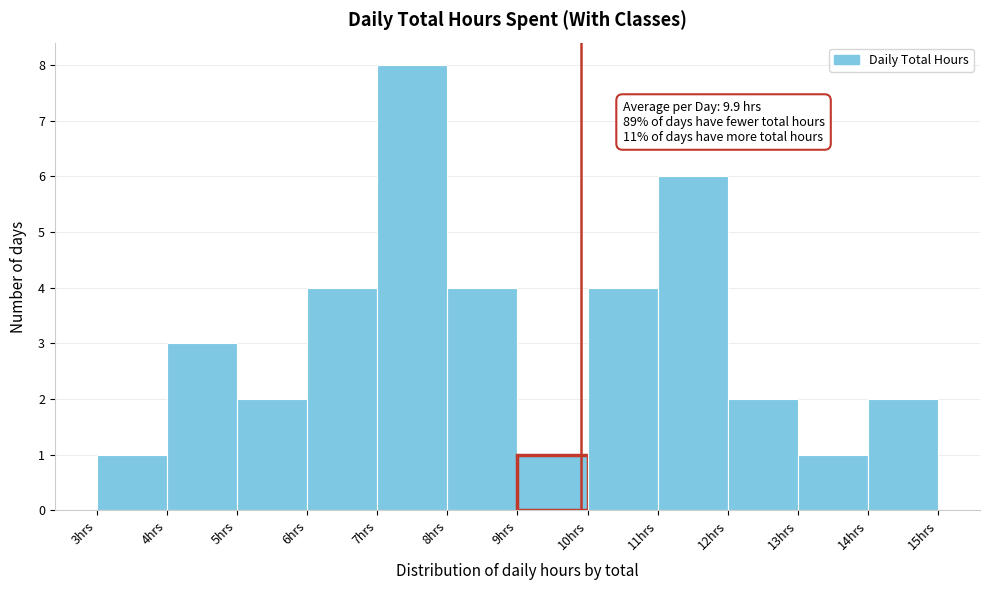

Which range on the x-axis has the tallest bar?

7 to 8